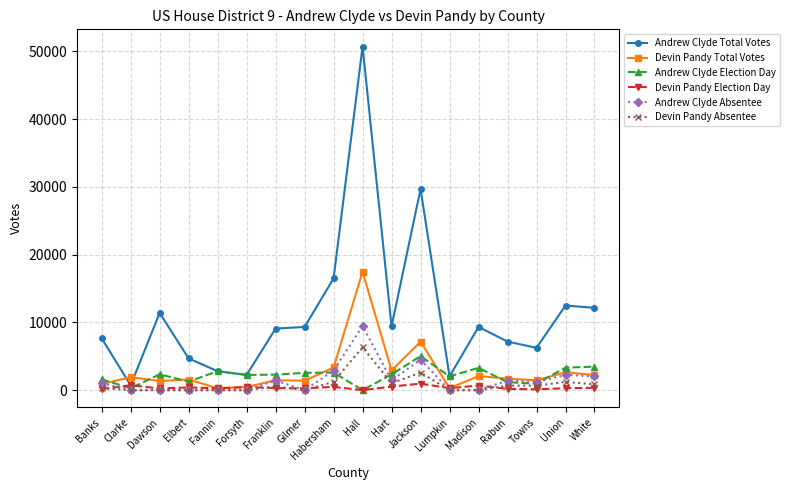

Is it true that Devin Pandy Absentee equals 6329 at Hall?

True